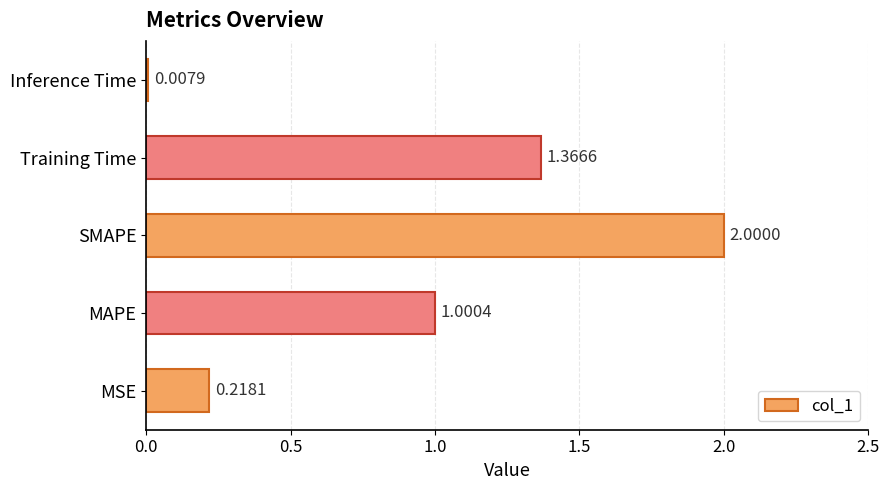

Which has a higher value, Training Time or MSE?

Training Time